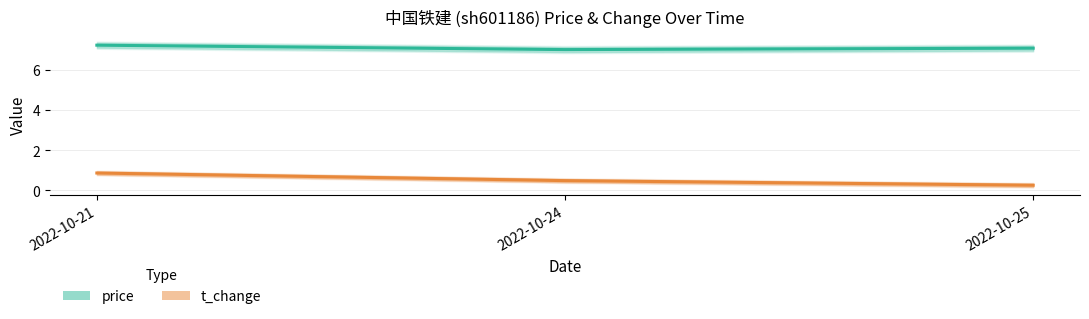

What is the sum of all price values?

21.4